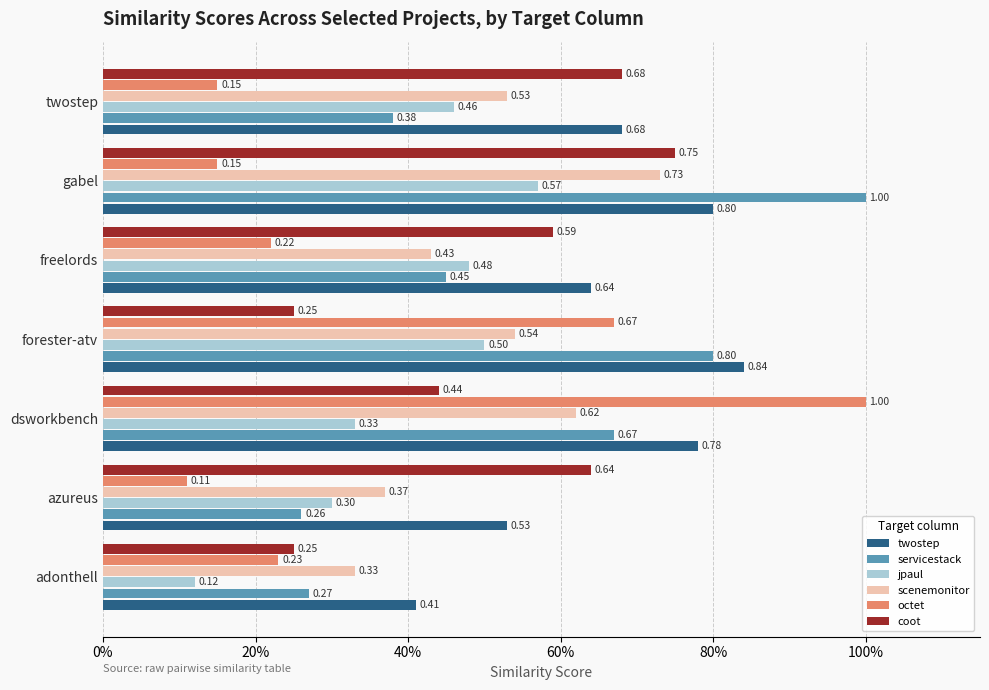

What are all the series names shown in the legend?

twostep, servicestack, jpaul, scenemonitor, octet, coot